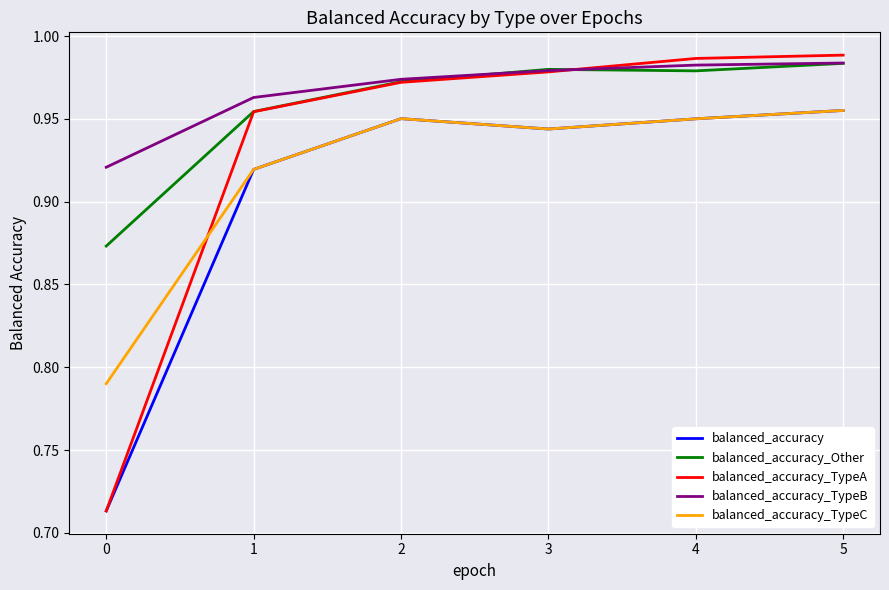

Between 2 and 4, which series saw the biggest shift?

balanced_accuracy_TypeA